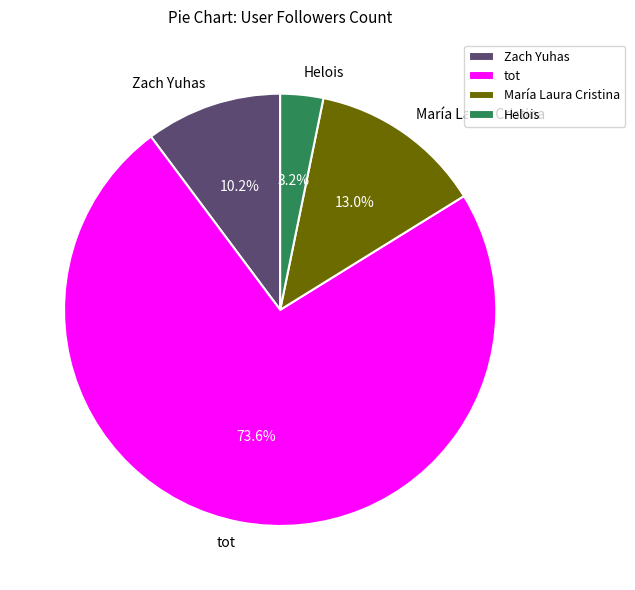

Rank the categories by value from lowest to highest.

Helois, Zach Yuhas, María Laura Cristina, tot